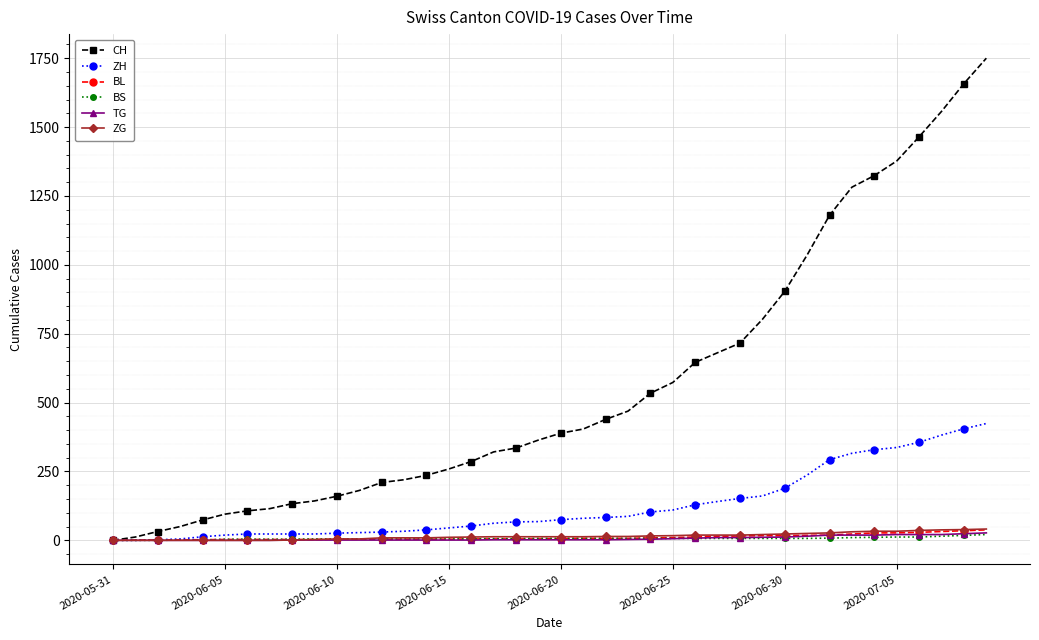

Which series has the largest total across all categories?

CH